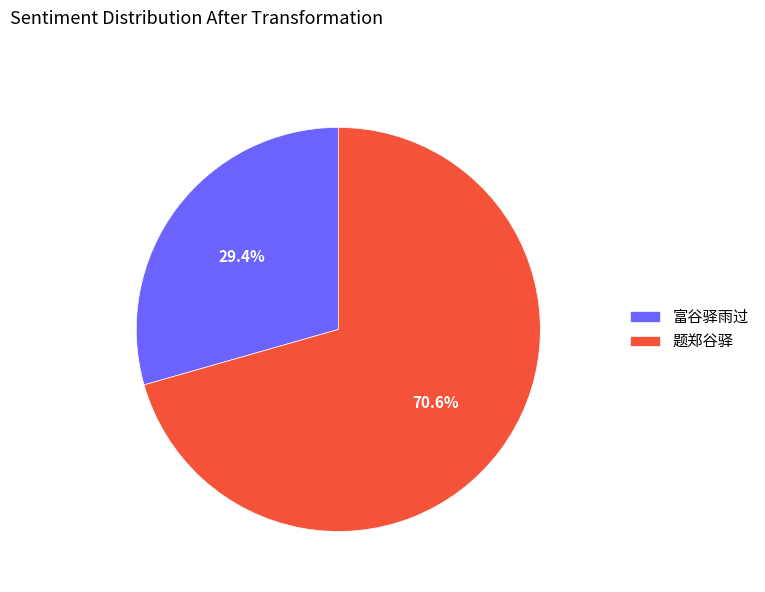

To the nearest percent, what is the difference between the 富谷驿雨过 and 题郑谷驿 slice percentages?

41%